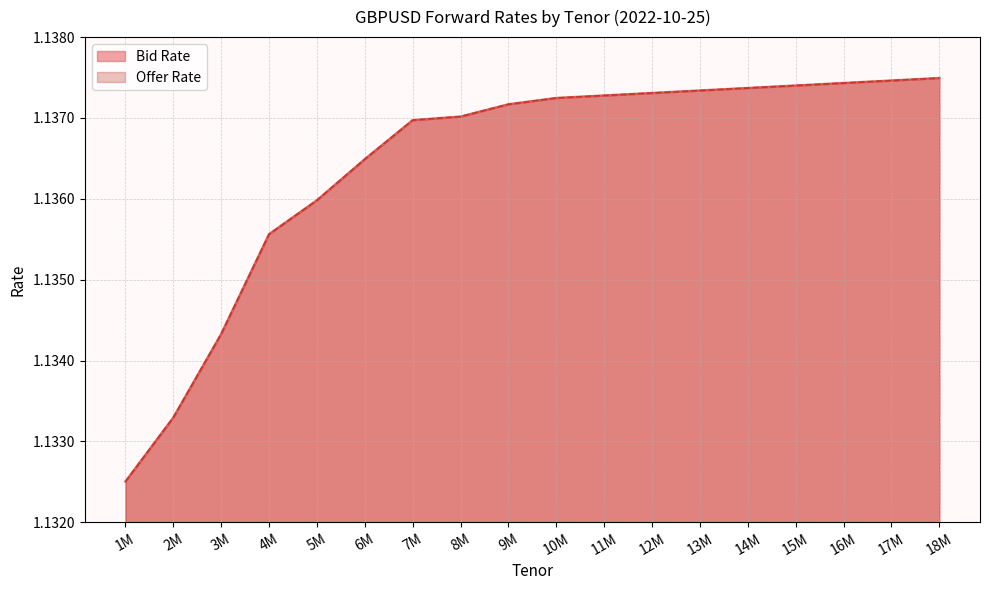

Count the Bid Rate values in the range 1 to 2.

18